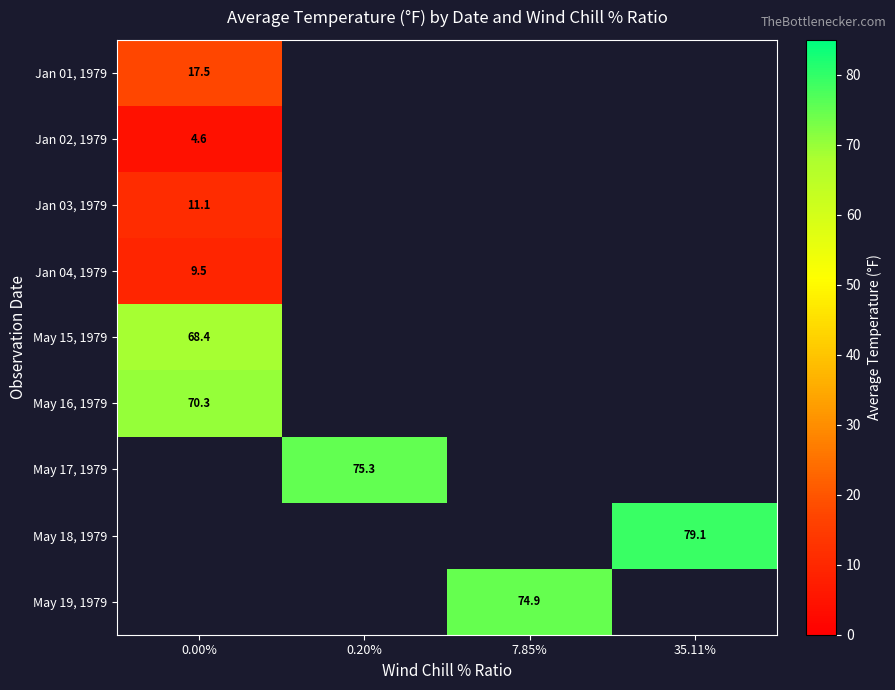

At how many categories does at least one series exceed 27?

4